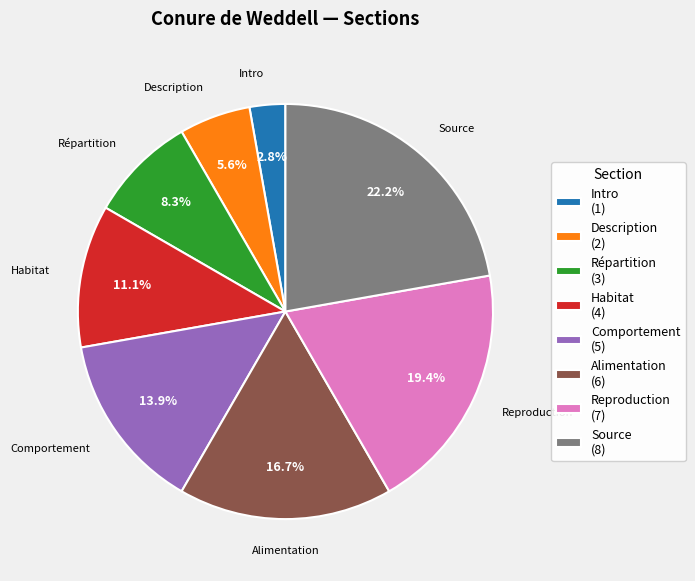

Between Habitat (4) and Comportement (5), which is larger?

Comportement (5)